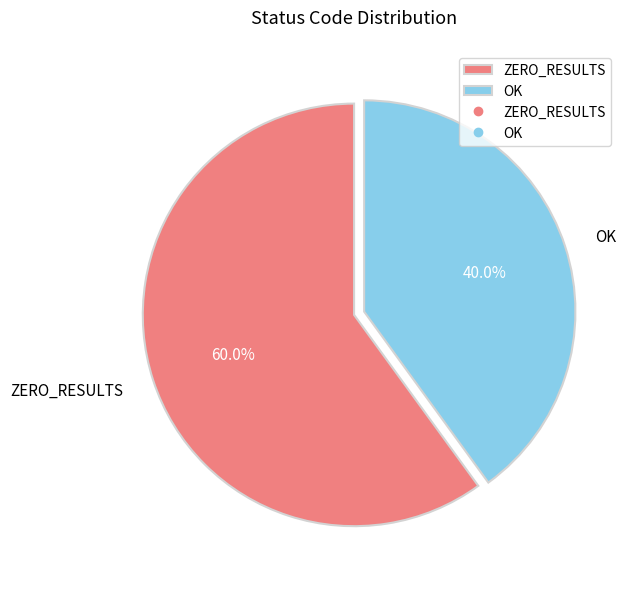

Which category has the biggest portion of the pie?

ZERO_RESULTS